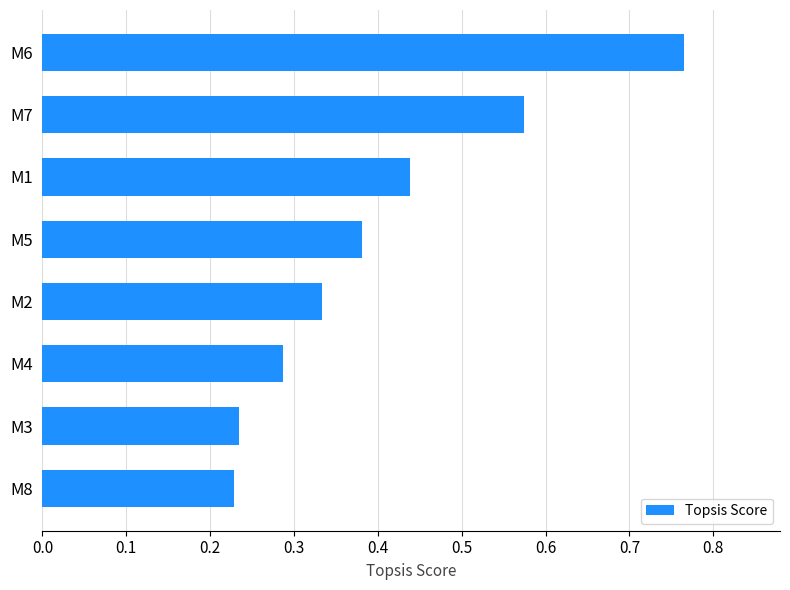

True or false: the data shows 0.3 at M6.

False